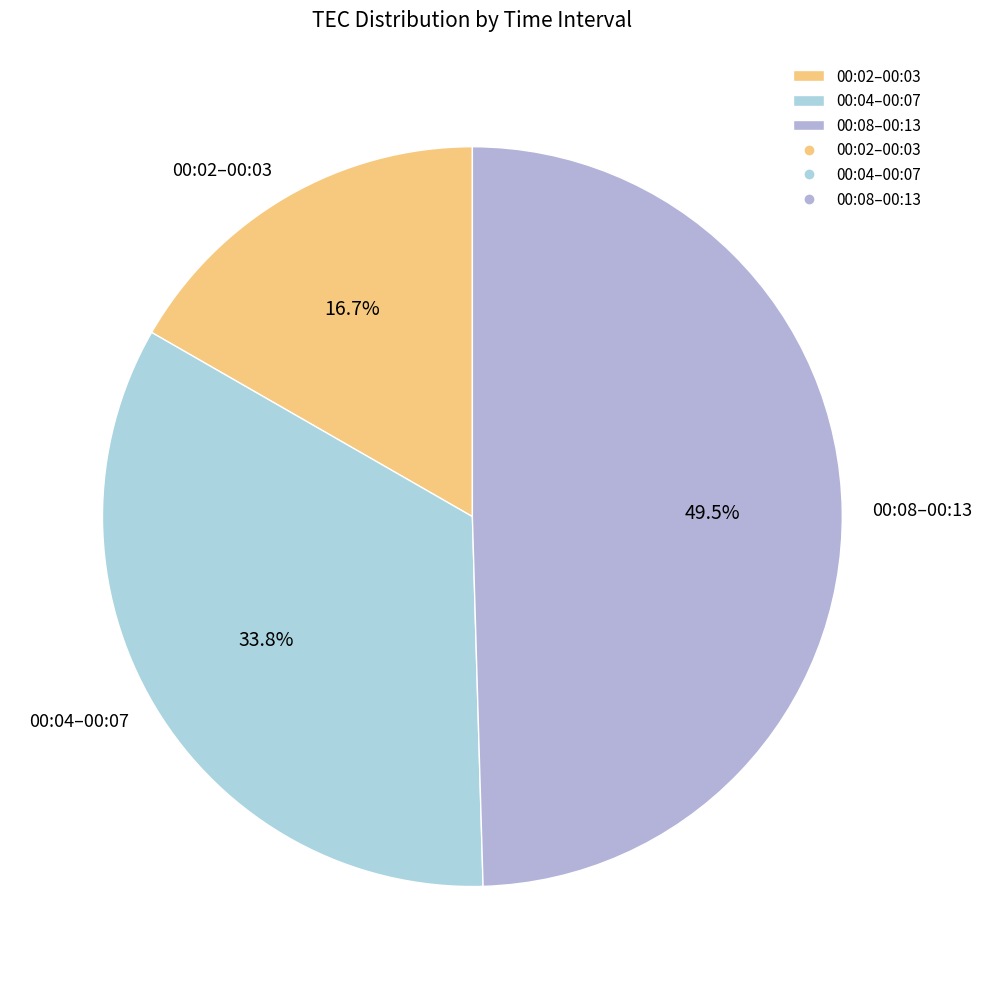

Which has a higher value, 00:08–00:13 or 00:02–00:03?

00:08–00:13